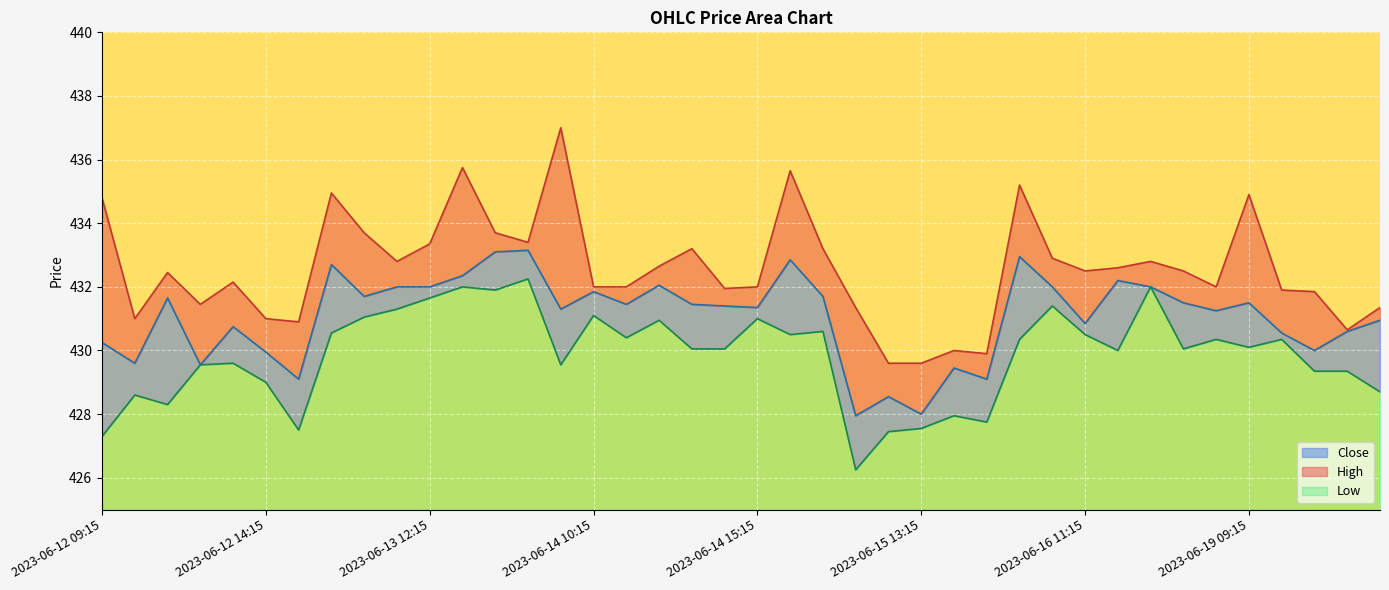

Read the Close value at 2023-06-13 11:15.

432.0